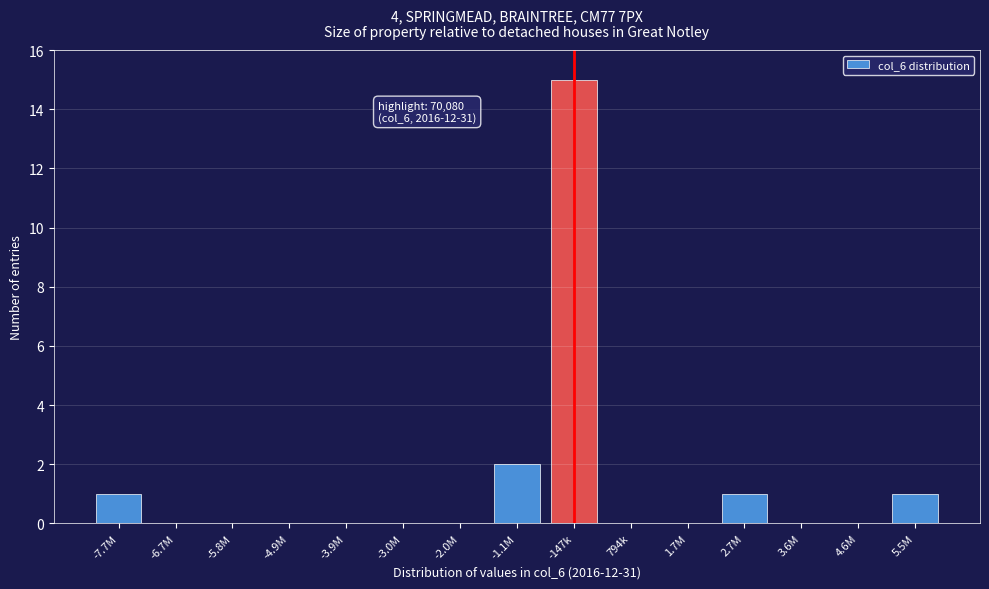

Reading right to left, list all the values displayed in this chart.

5.5M=1	4.6M=0	3.6M=0	2.7M=1	1.7M=0	794k=0	-147k=15	-1.1M=2	-2.0M=0	-3.0M=0	-3.9M=0	-4.9M=0	-5.8M=0	-6.7M=0	-7.7M=1